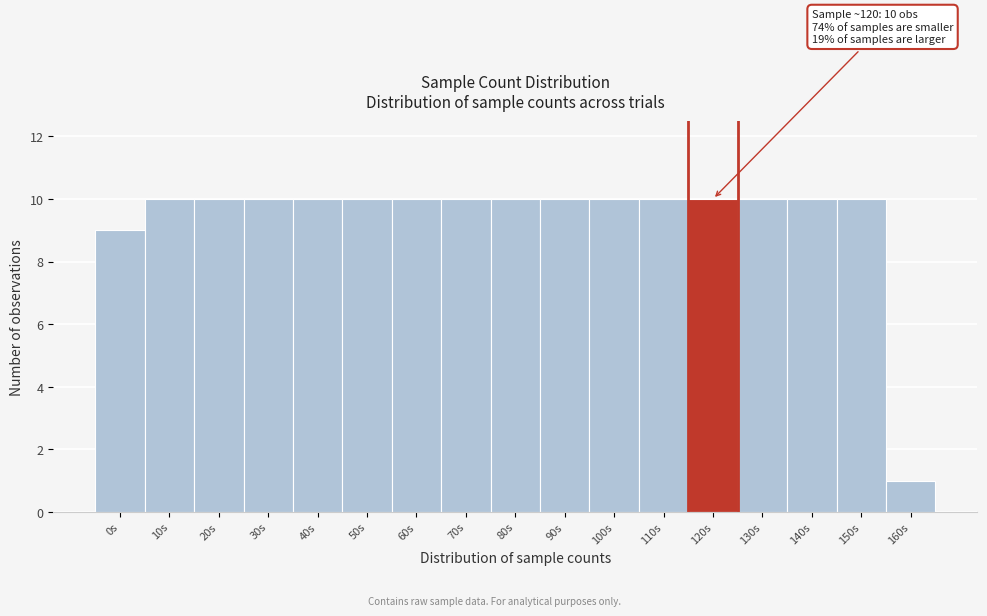

Reading right to left, what are all the values shown in this chart?

1	10	10	10	10	10	10	10	10	10	10	10	10	10	10	10	9